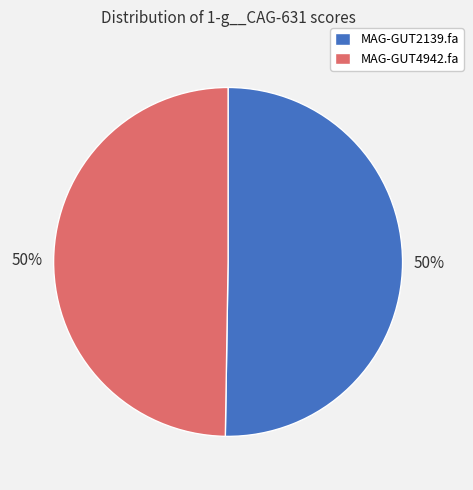

What percentage is the MAG-GUT2139.fa slice, to the nearest percent?

50%